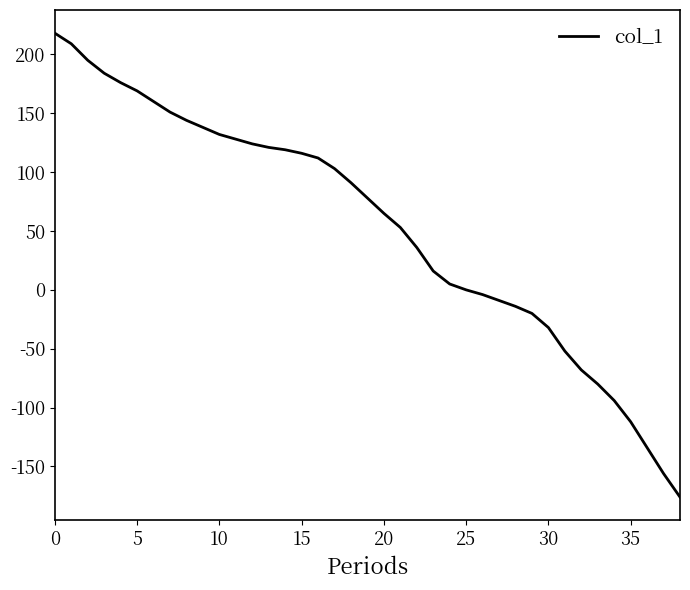

What is the difference between the maximum and minimum values?

394